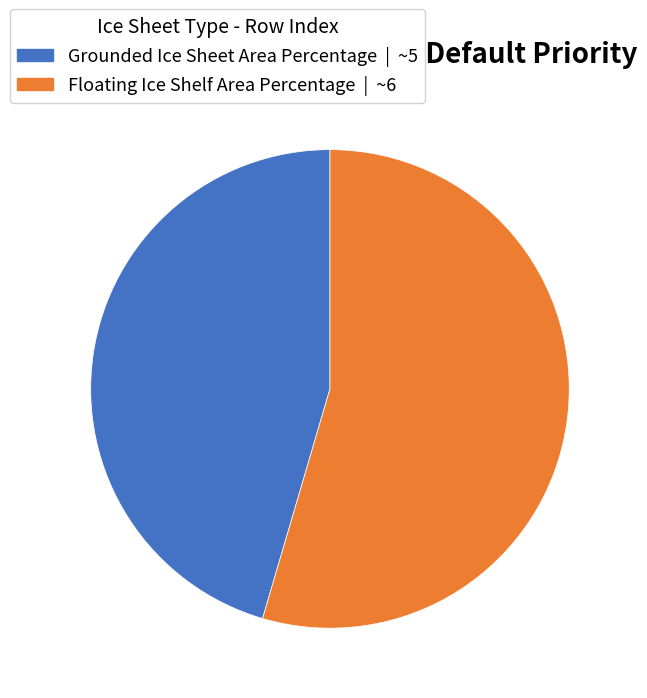

Between Grounded Ice Sheet Area Percentage and Floating Ice Shelf Area Percentage, which is larger?

Floating Ice Shelf Area Percentage